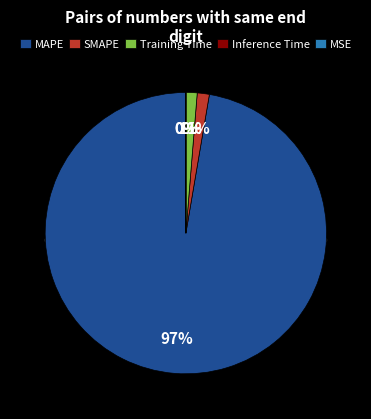

To the nearest percent, what is the average slice percentage?

20%